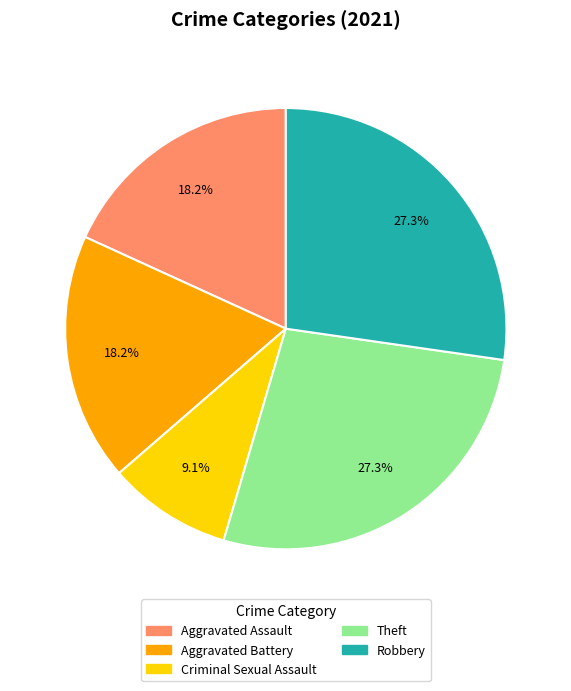

To the nearest percent, what percentage of the pie is Theft?

27%